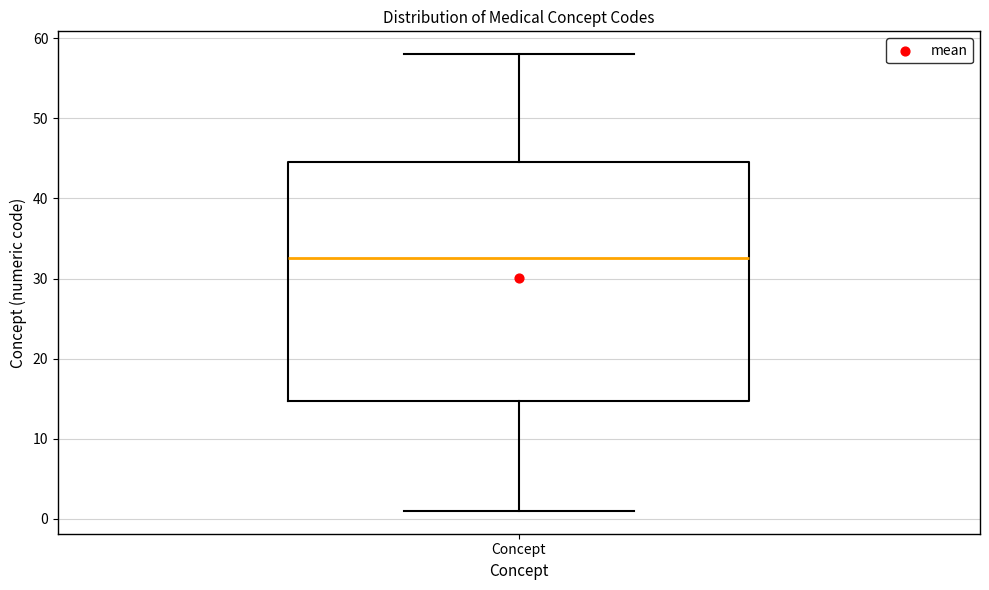

Read this box plot against the y-axis: the position of the median line, the range covered by the box, and the ends of both whiskers. The values are not printed on the chart, so give them approximately, as read against the axis.

median 33, box 15 to 45, whiskers 1 to 58